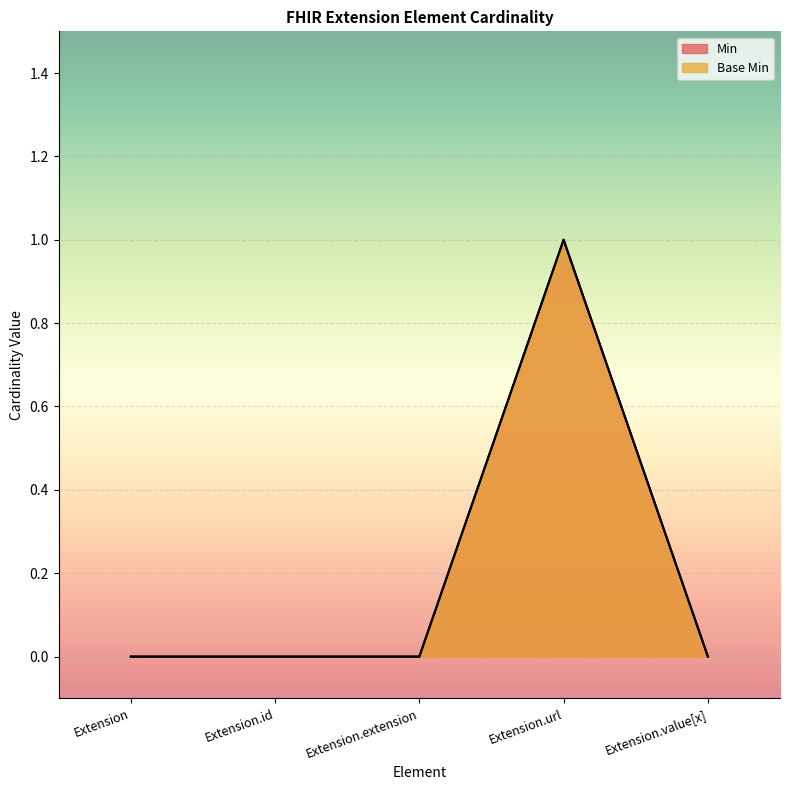

Reading left to right, transcribe all the data shown in this chart.

Min: 0	0	0	1	0
Base Min: 0	0	0	1	0